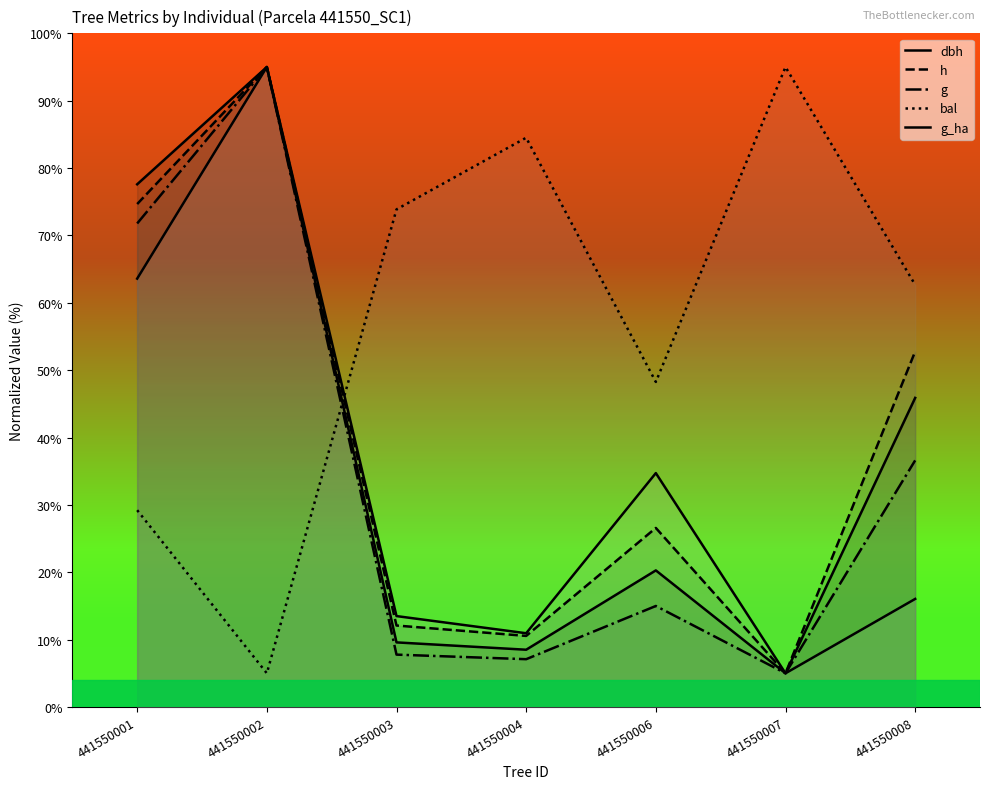

At which category does dbh reach its first local valley?

441550004